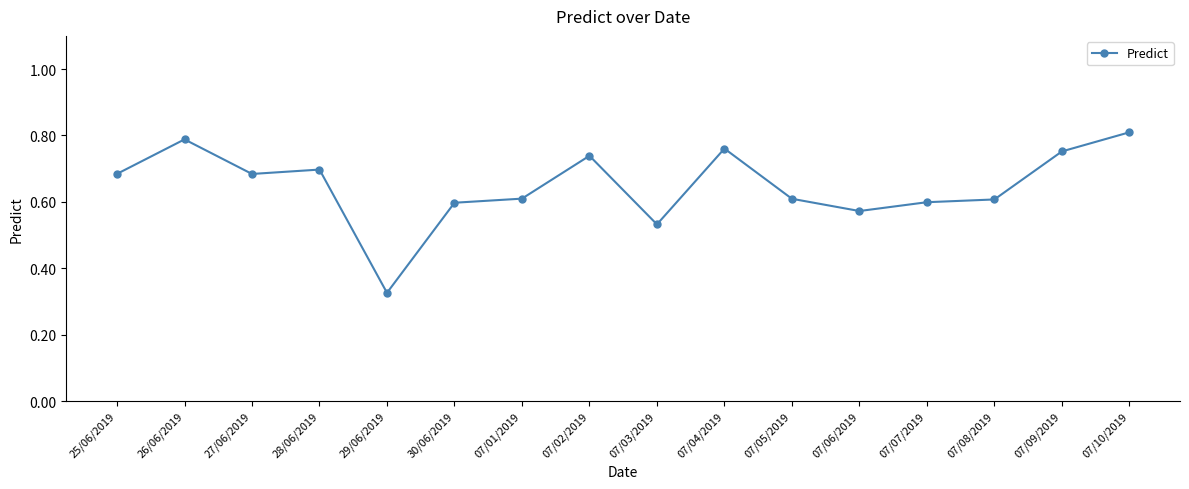

How many values are between 0 and 1?

16